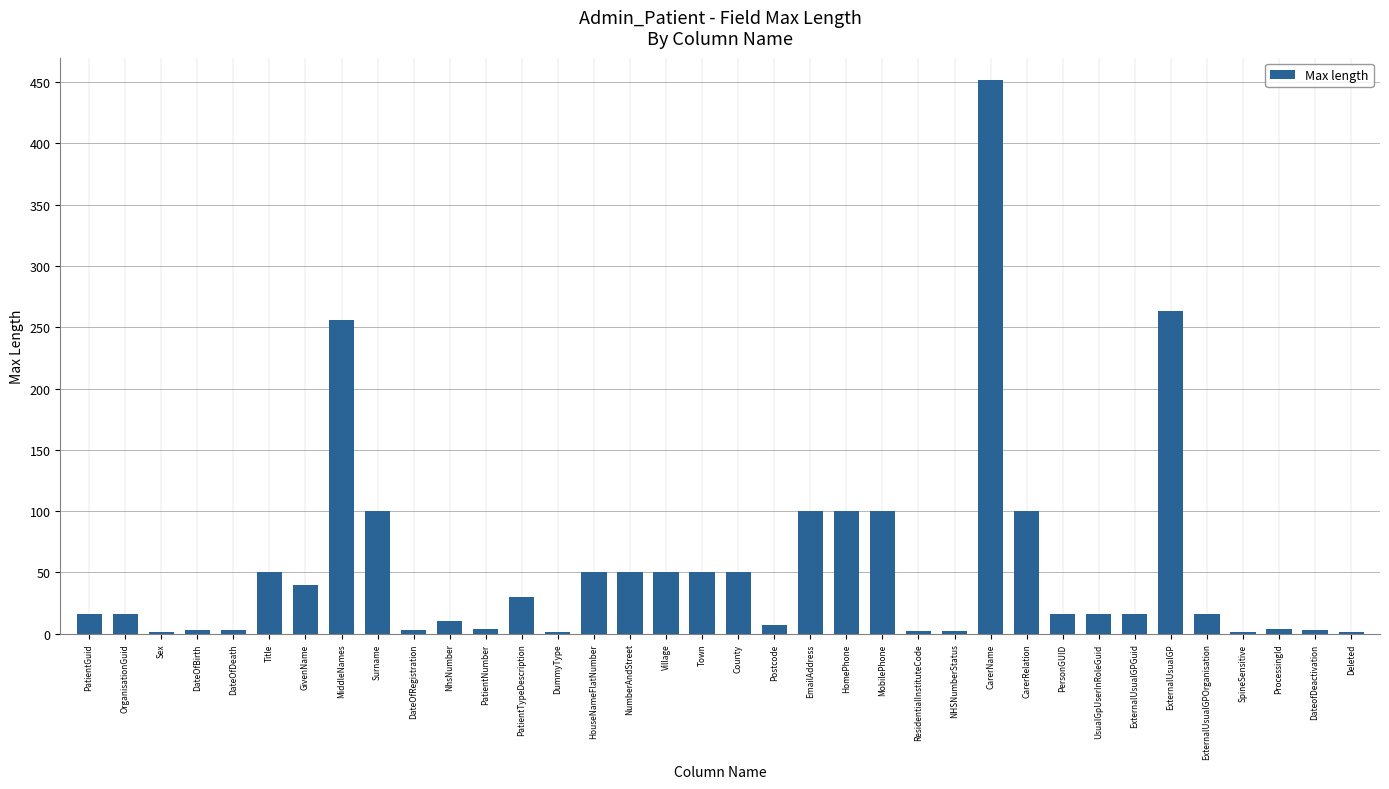

Which label corresponds to the largest value in the chart?

CarerName